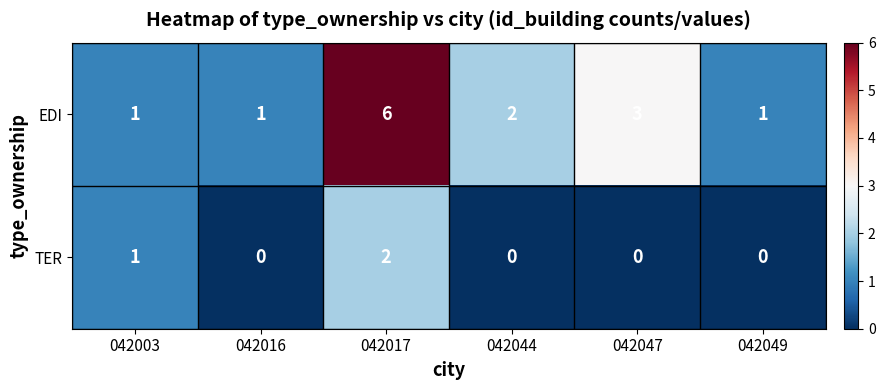

At which label does EDI reach its peak?

042017